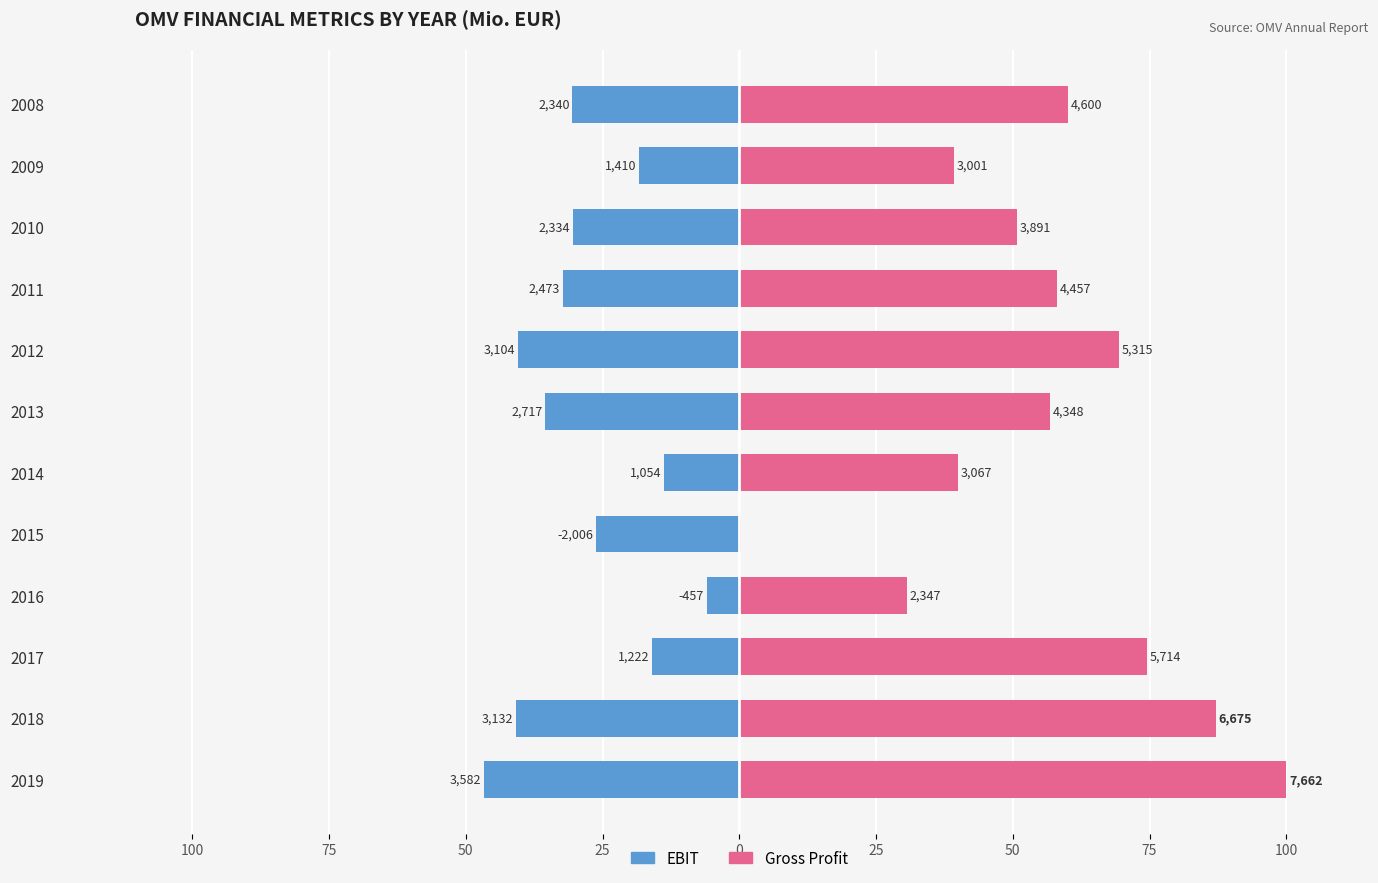

What is the spread (max minus min) of values at 75?

128.0